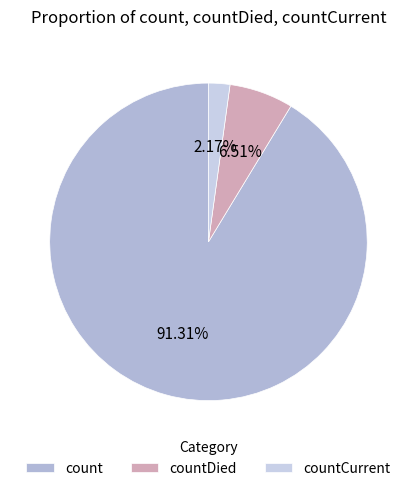

Does countDied account for over 50% of the chart?

No